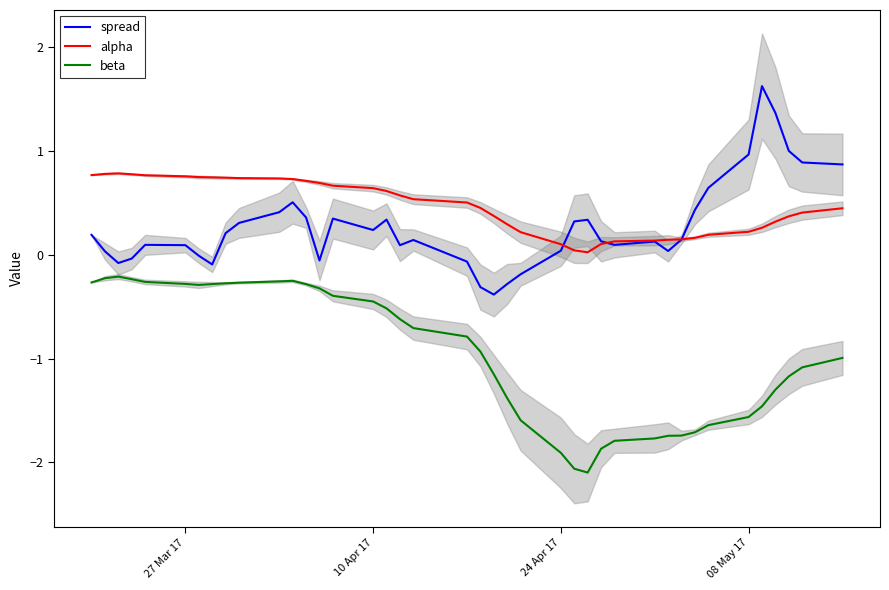

The value of spread at 24 Apr 17 is 0.0. True or false?

True